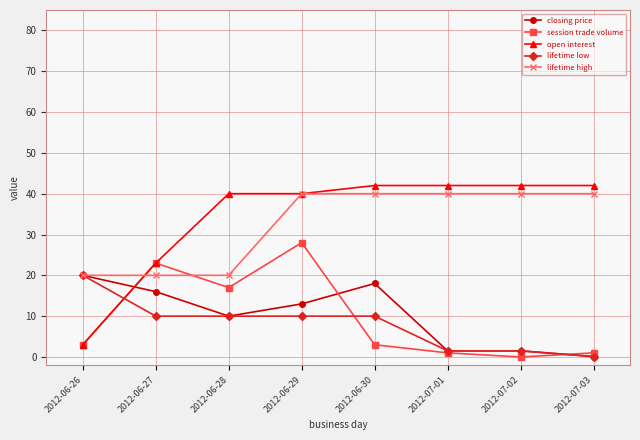

Where is open interest nearest to the value 22?

2012-06-27